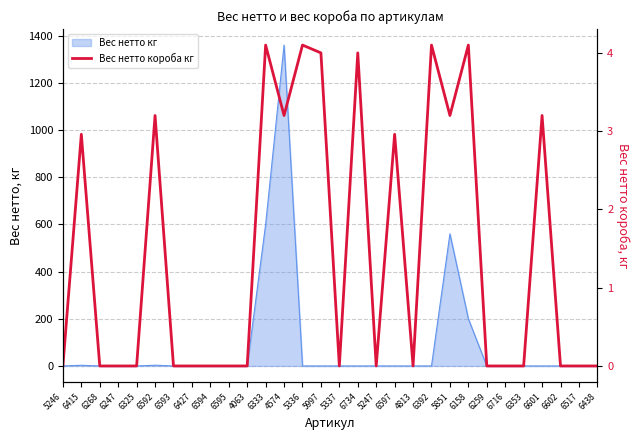

What position from the left is 4813?

20